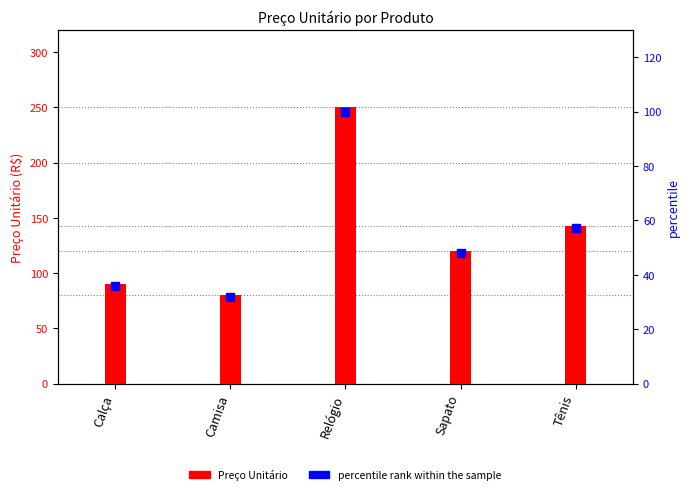

Which series reaches the minimum Y coordinate?

percentile rank within the sample